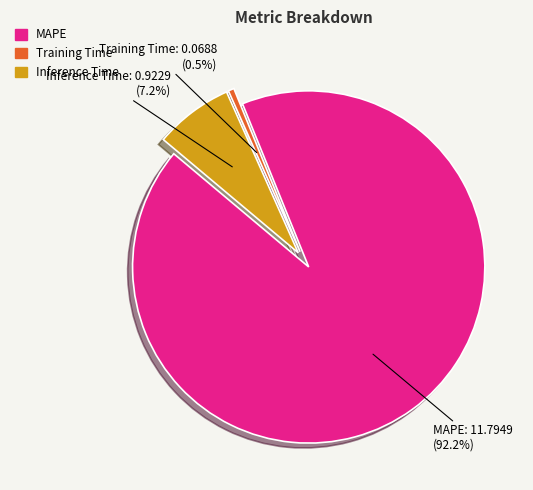

What is the majority slice?

MAPE